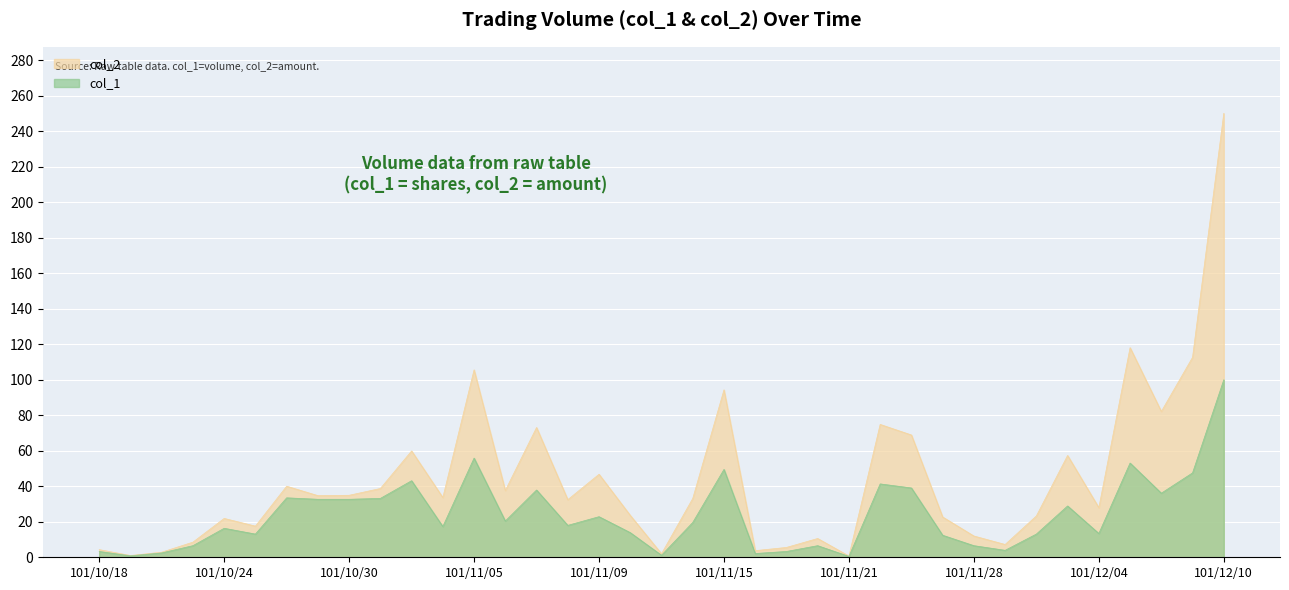

True or false: col_2 and col_1 cross at least once.

False